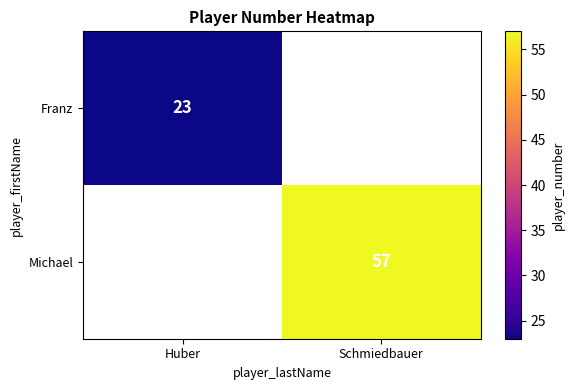

The value of Franz at Huber is 9. True or false?

False